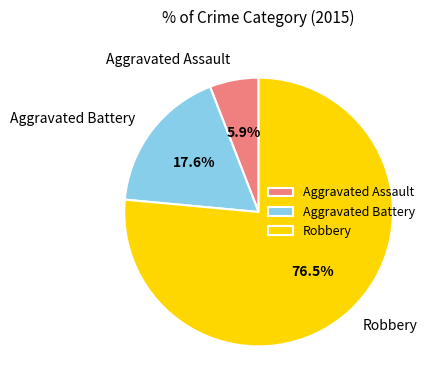

To the nearest percent, what is the difference between the Aggravated Battery and Aggravated Assault slice percentages?

12%